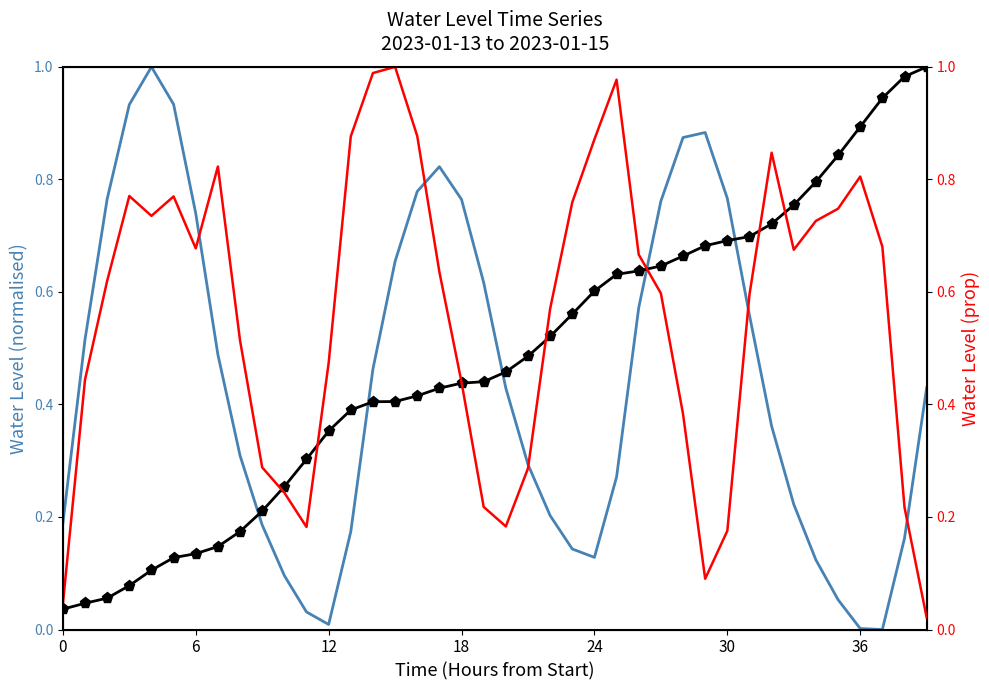

What is the average value of the Cumulative Water Level series?

0.5